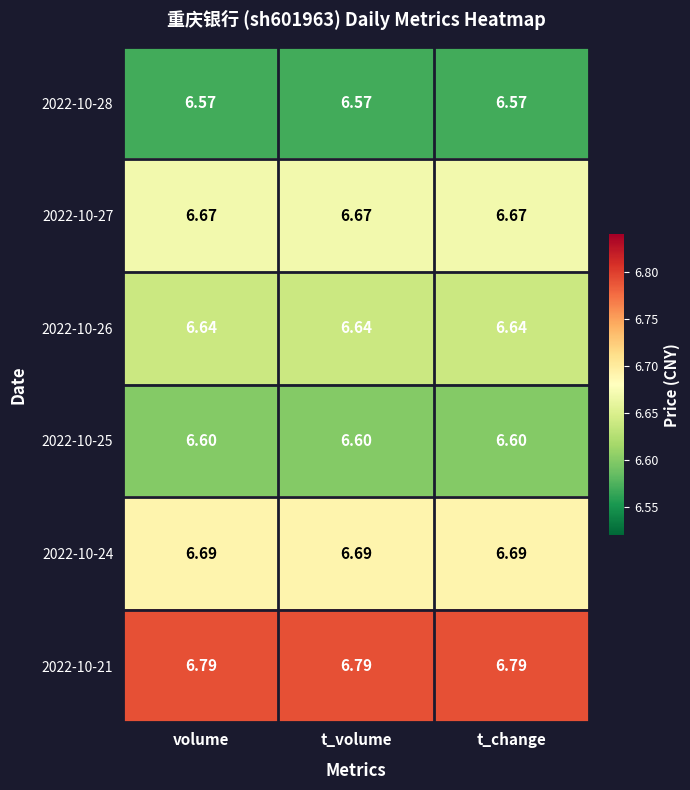

Rank the series at volume from highest to lowest value.

2022-10-21, 2022-10-24, 2022-10-27, 2022-10-26, 2022-10-25, 2022-10-28